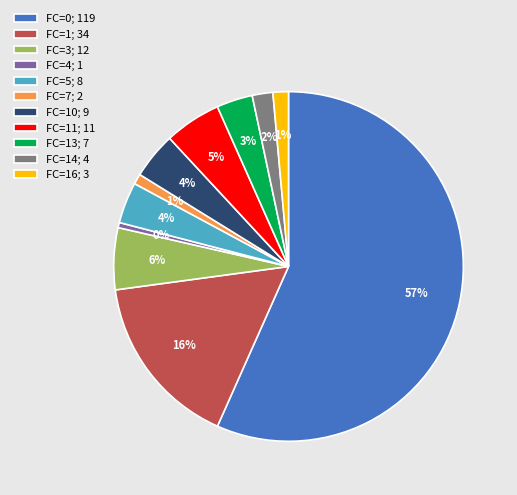

Which has a higher value, FC=16; 3 or FC=13; 7?

FC=13; 7